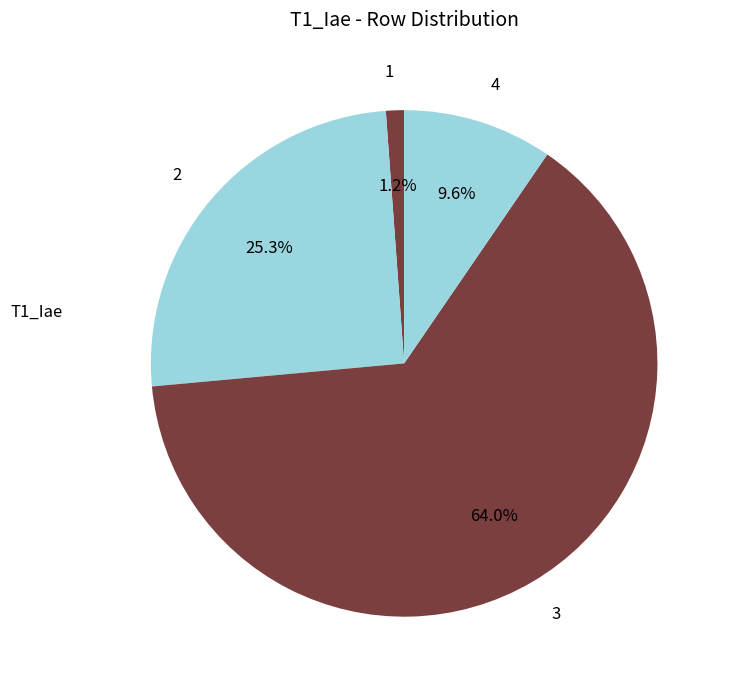

True or false: 2 accounts for 37% of the total.

False